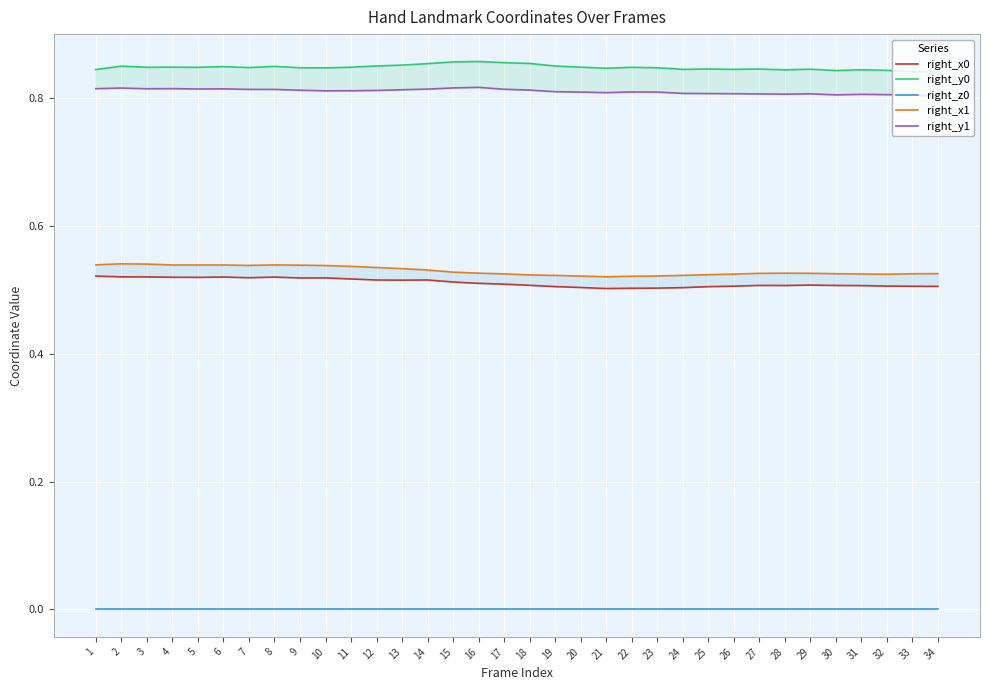

What is the value of the right_x1 point at the 14th from the left?

0.5